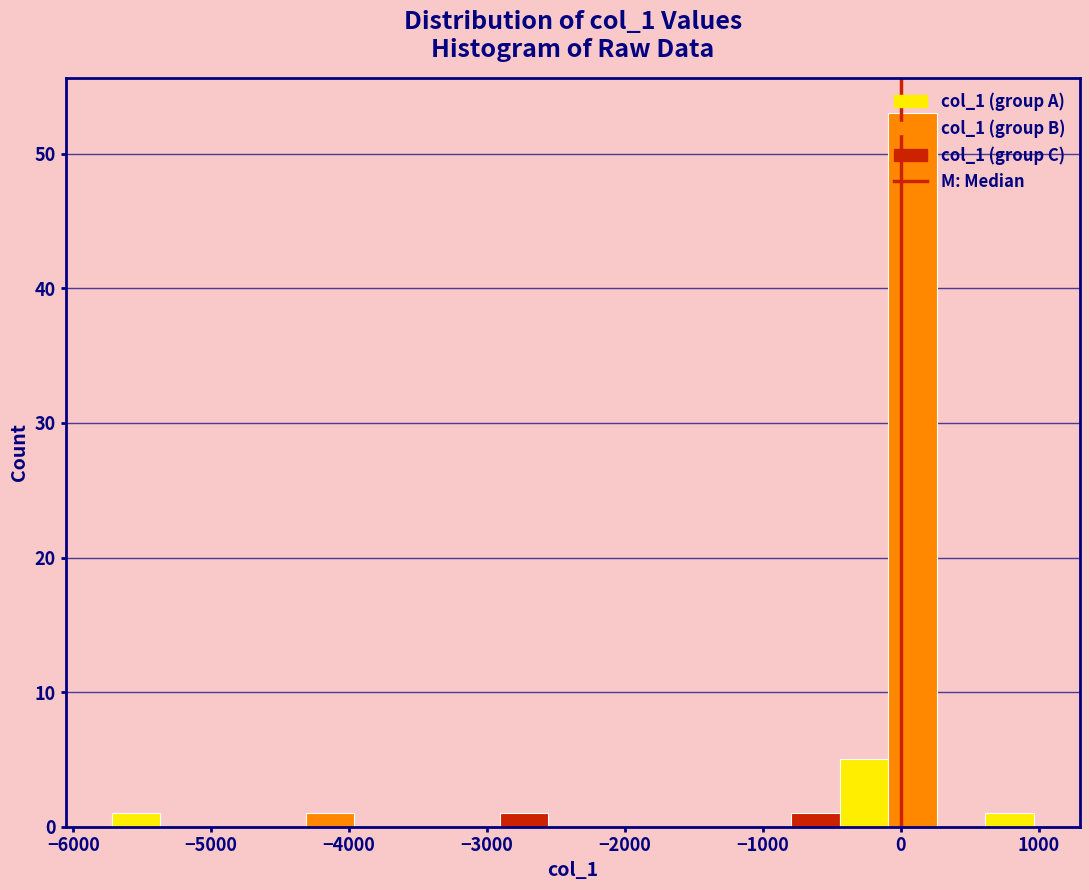

Read against the x-axis, roughly where is the centre of the tallest bar?

100